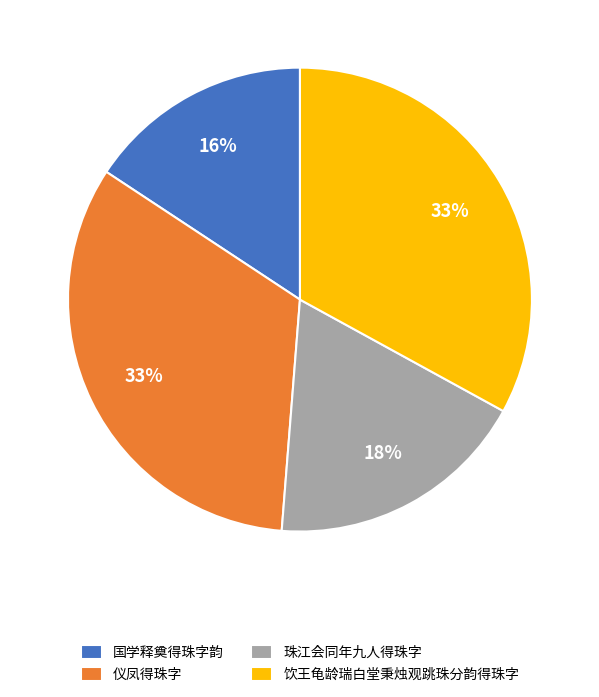

Is it true that 饮王龟龄瑞白堂秉烛观跳珠分韵得珠字 is 33% of the pie?

True